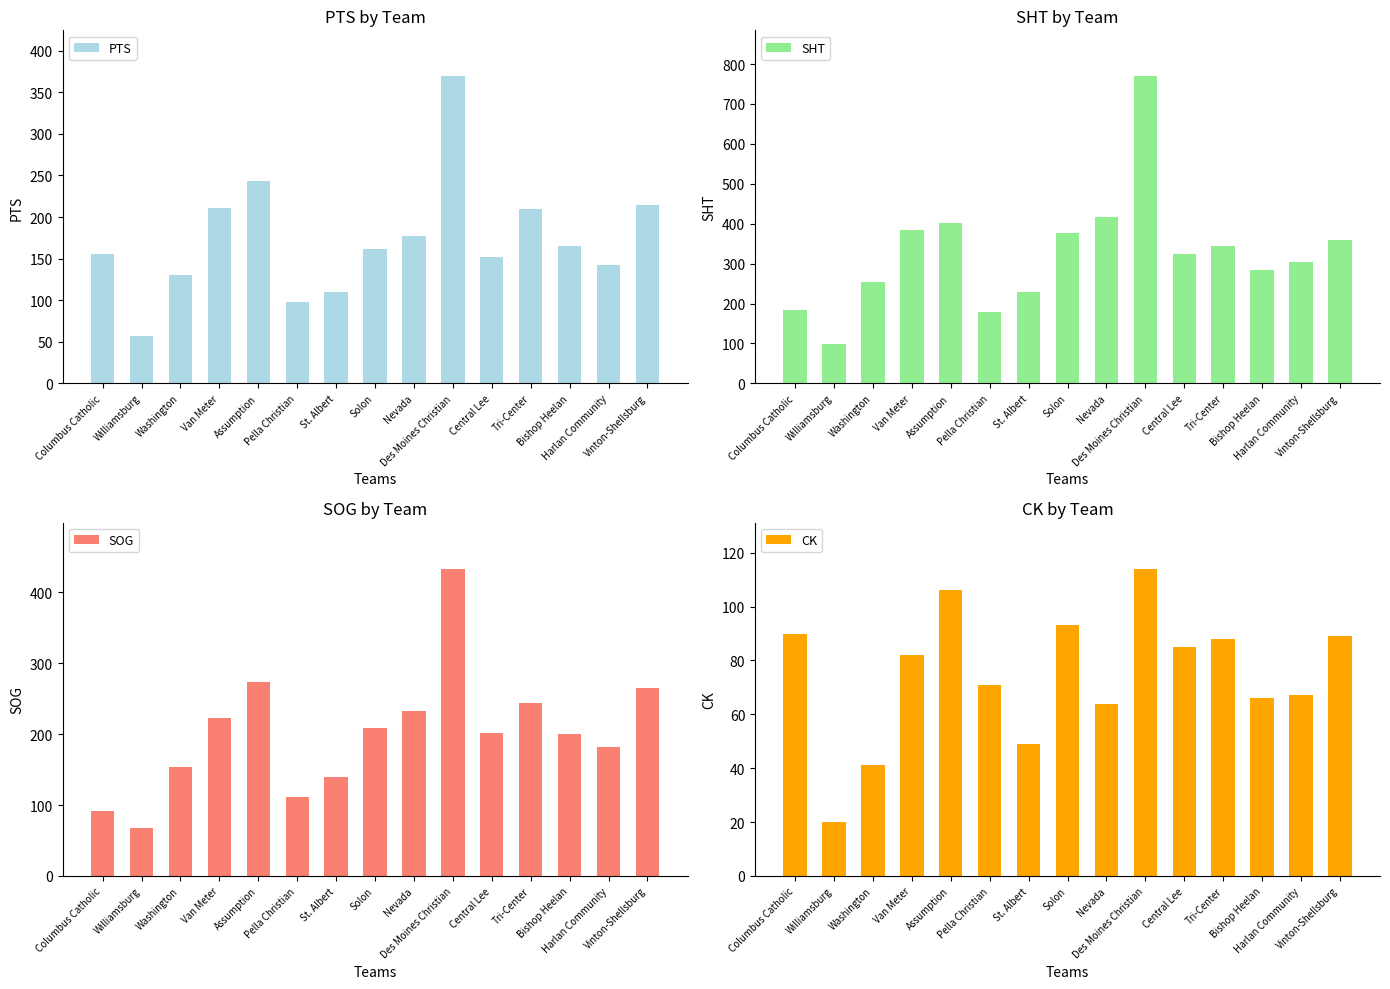

Is it true that SHT equals 245 at Assumption?

False